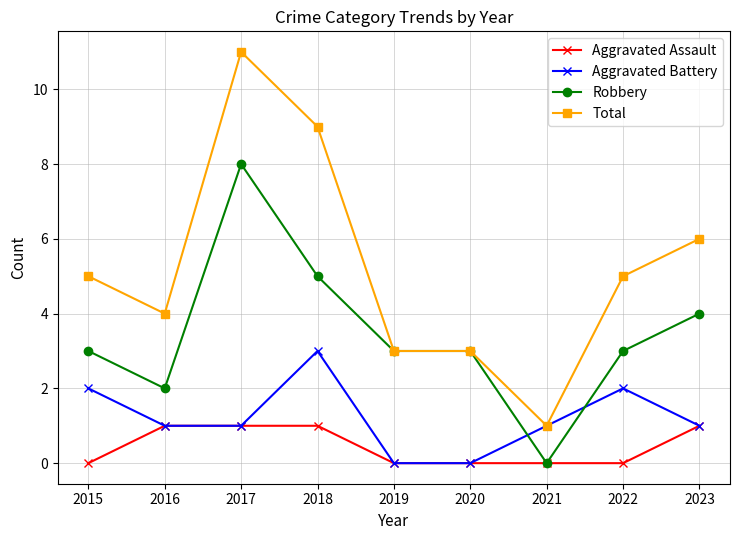

Rank the series by their maximum value, from lowest to highest.

Aggravated Assault, Aggravated Battery, Robbery, Total